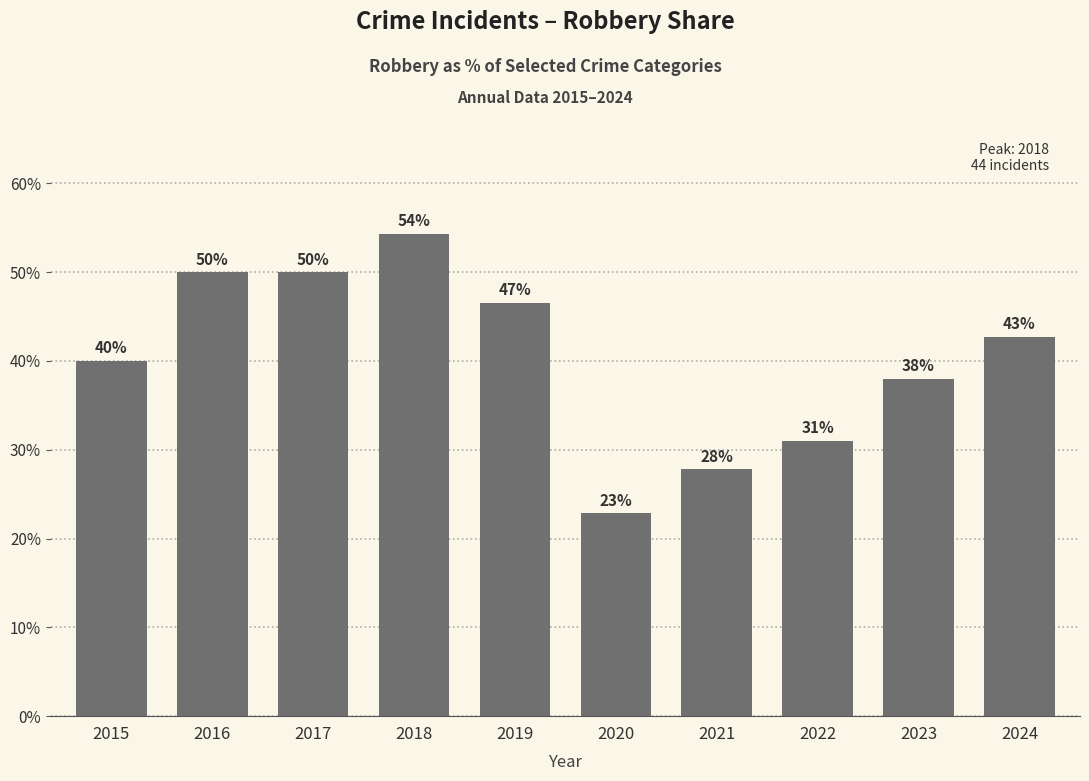

What is the value of the 6th bar from the left?

22.9